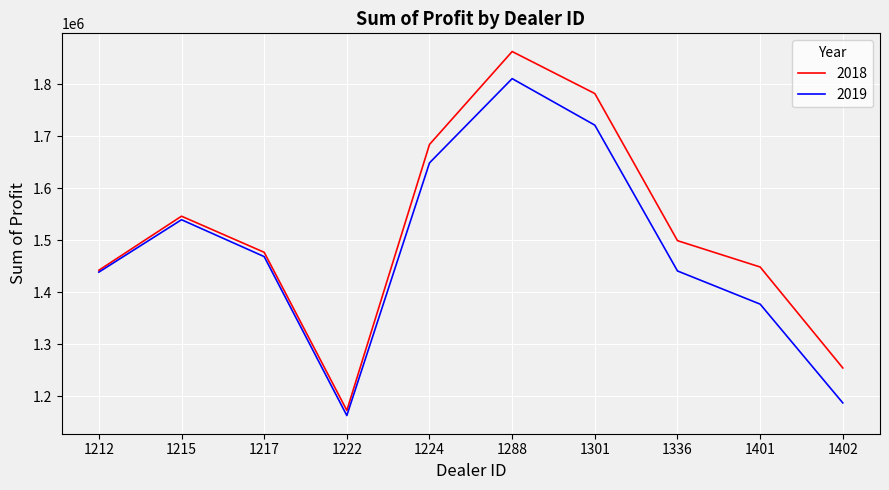

What are all the series names shown in the legend?

2018, 2019